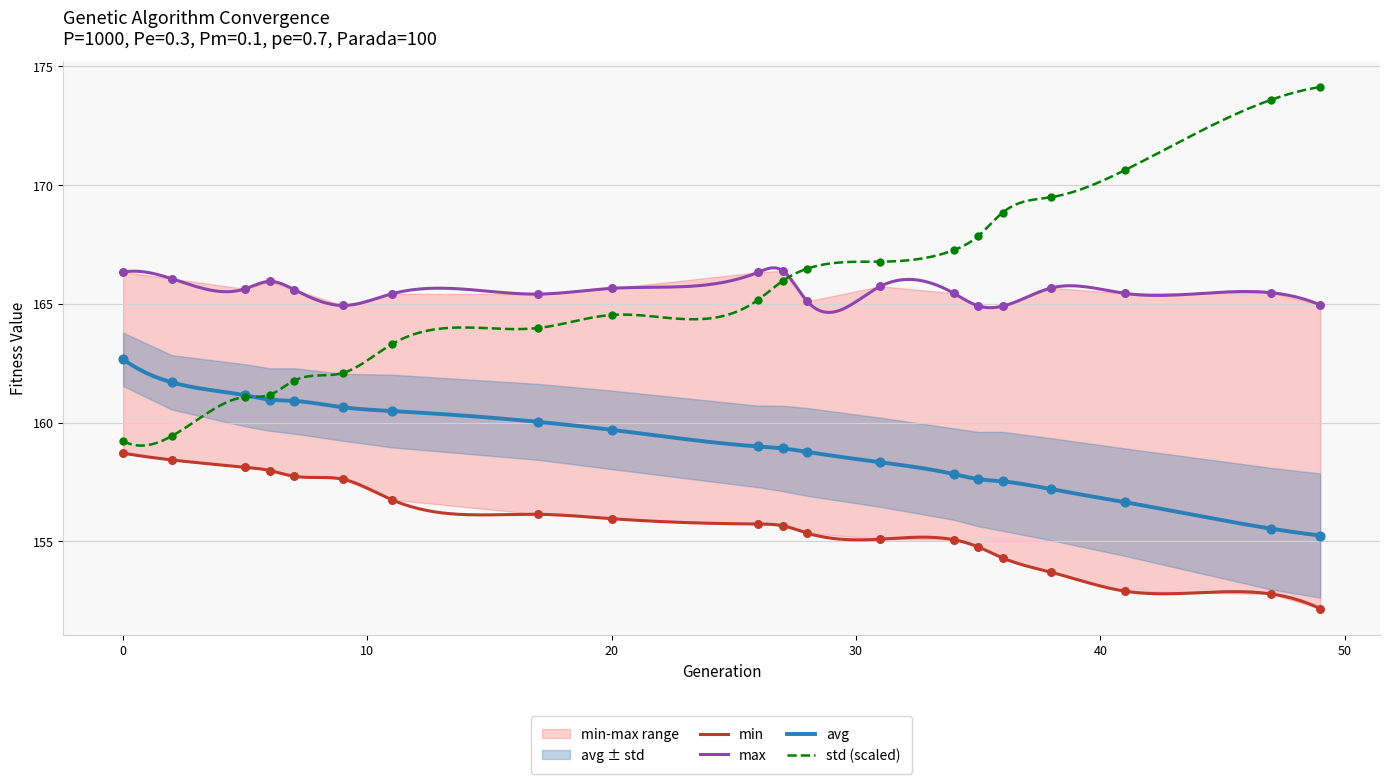

What is the minimum value for min?

152.2